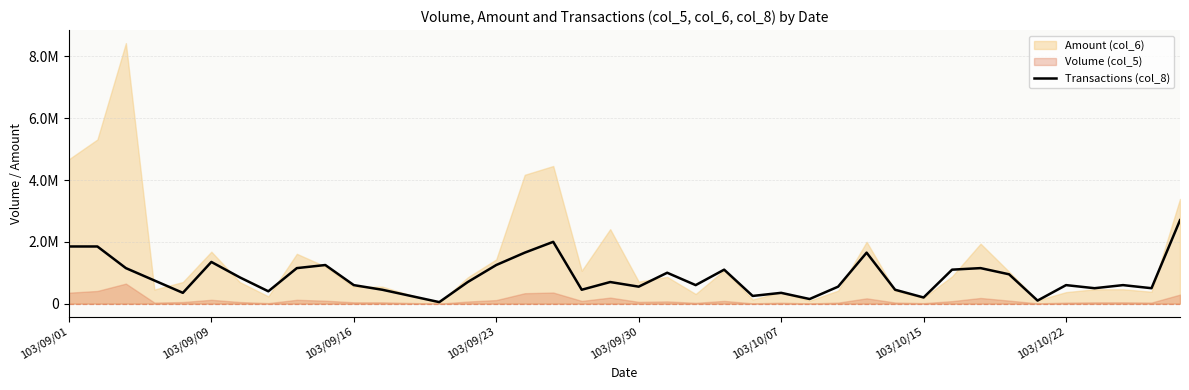

At which category does the chart reach its minimum across all series?

13